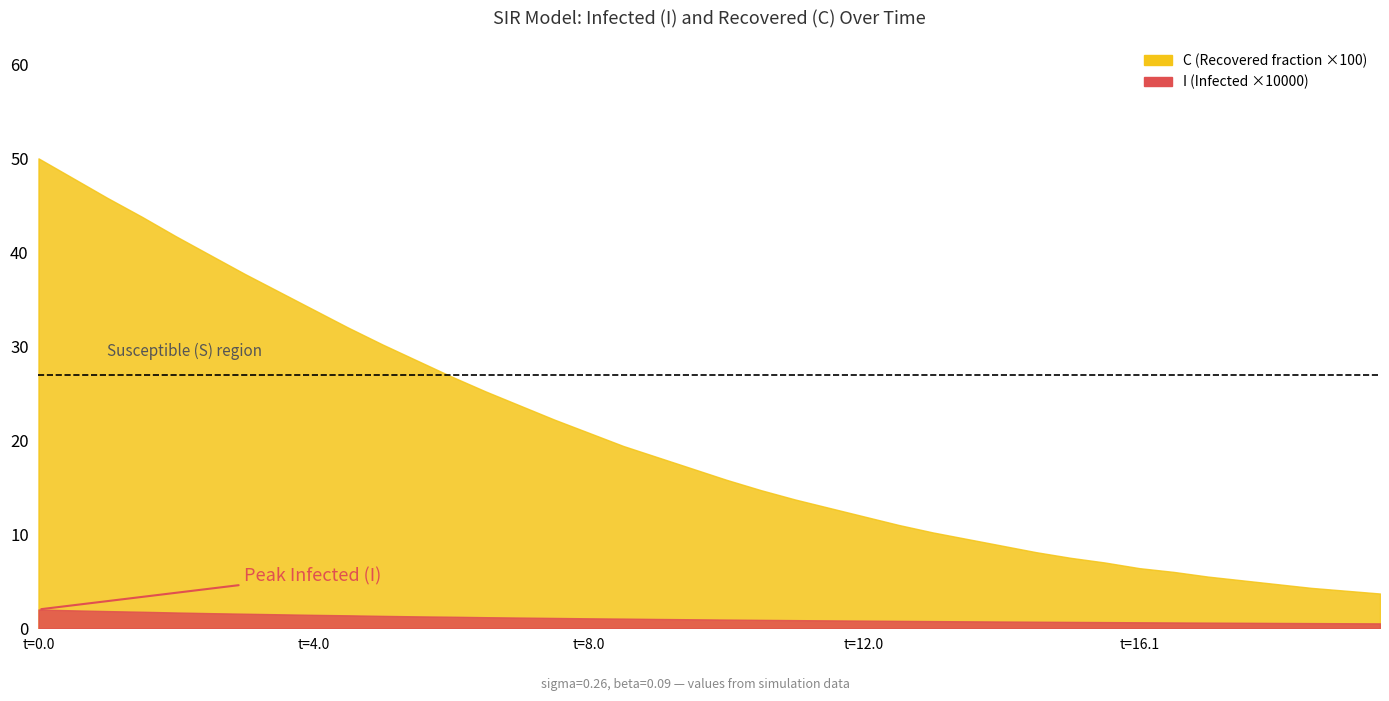

Between 9 and 16, which series saw the biggest shift?

C